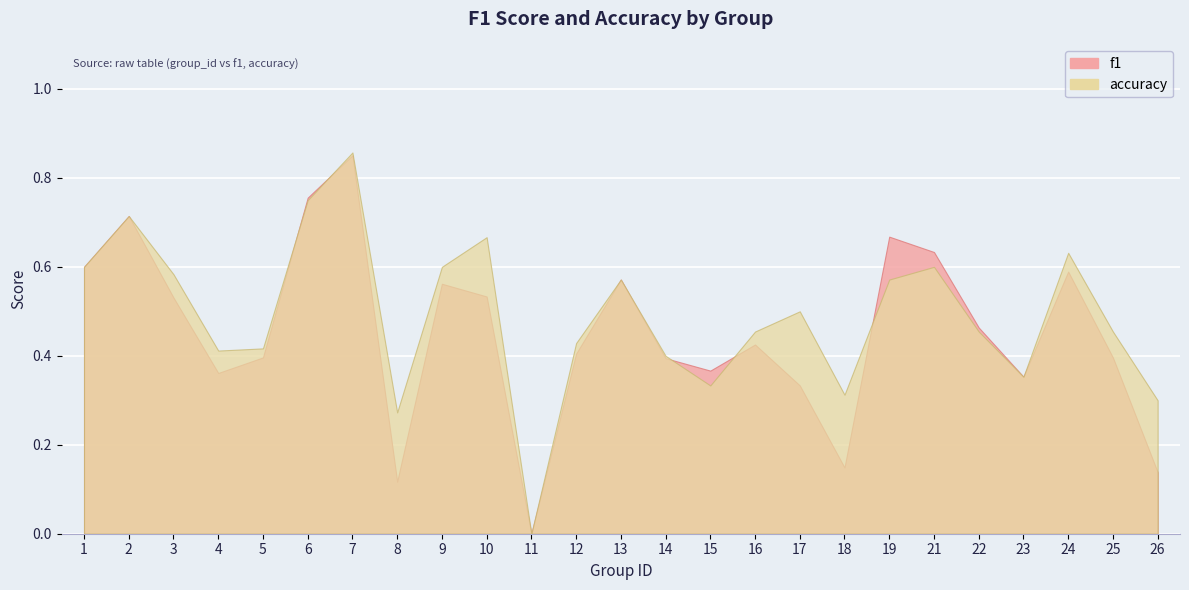

The accuracy series shows 0.1 at 5. True or false?

False